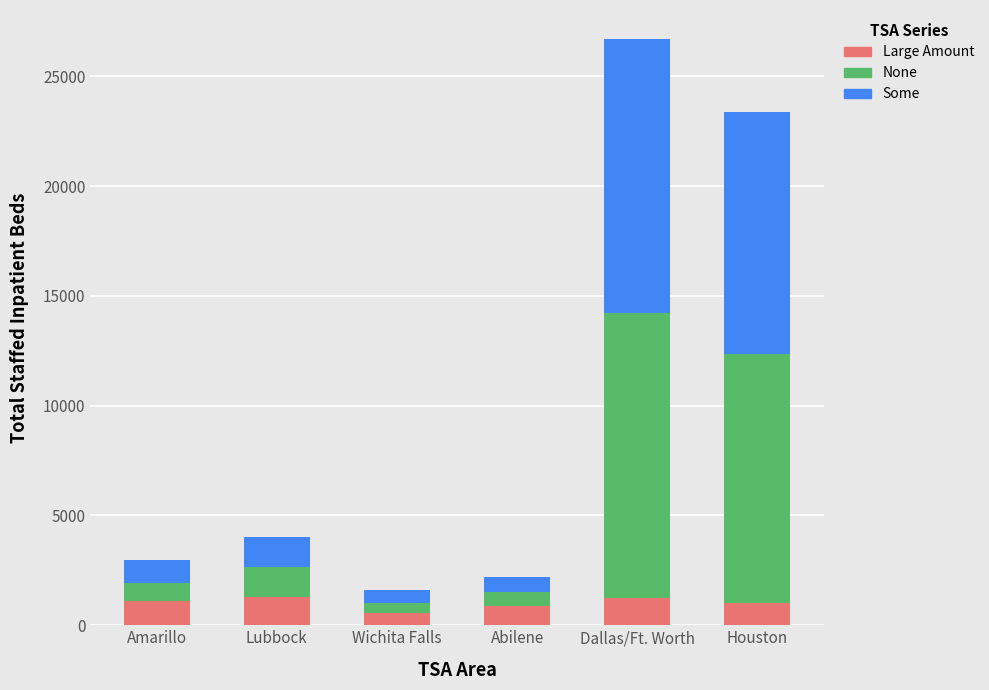

At which category is the sum across all series the highest?

Dallas/Ft. Worth